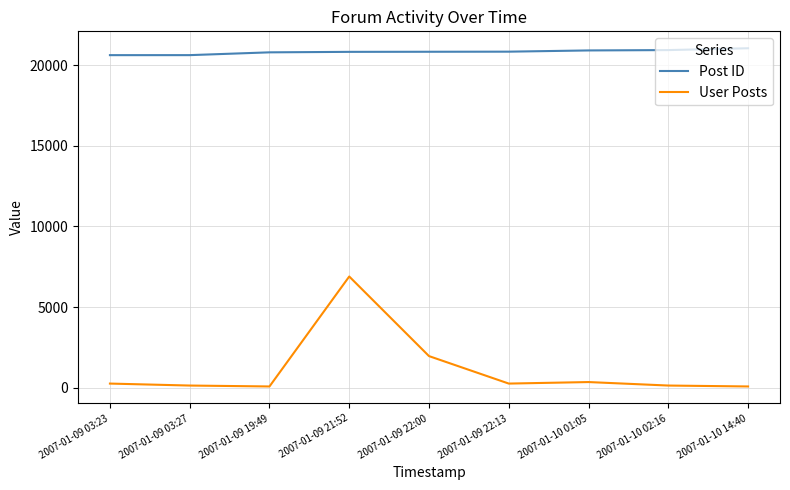

Is the value of Post ID at 2007-01-10 01:05 greater than the value of User Posts at 2007-01-10 14:40?

Yes